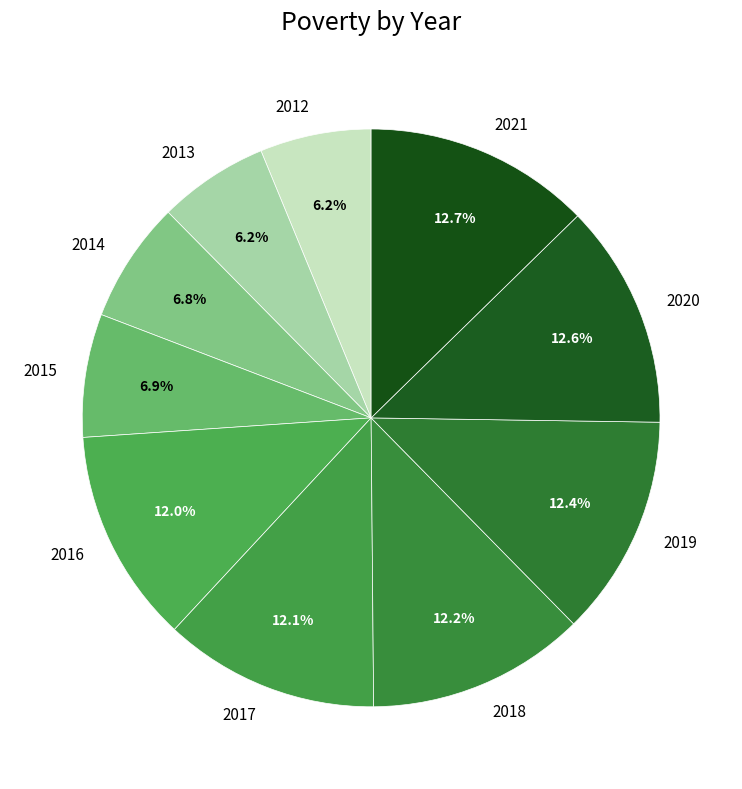

Count the number of slices in the pie.

10